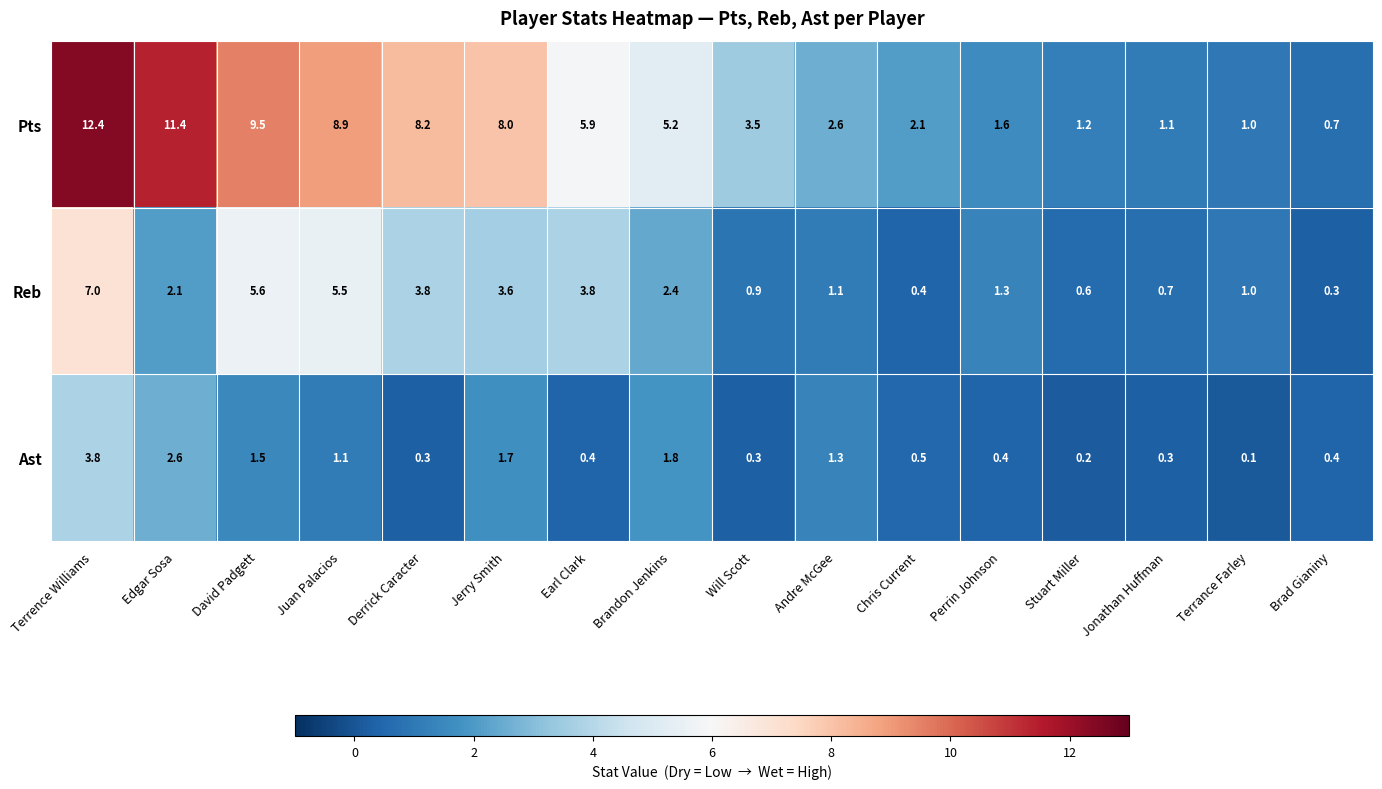

At which label is Ast closest to 1?

Juan Palacios